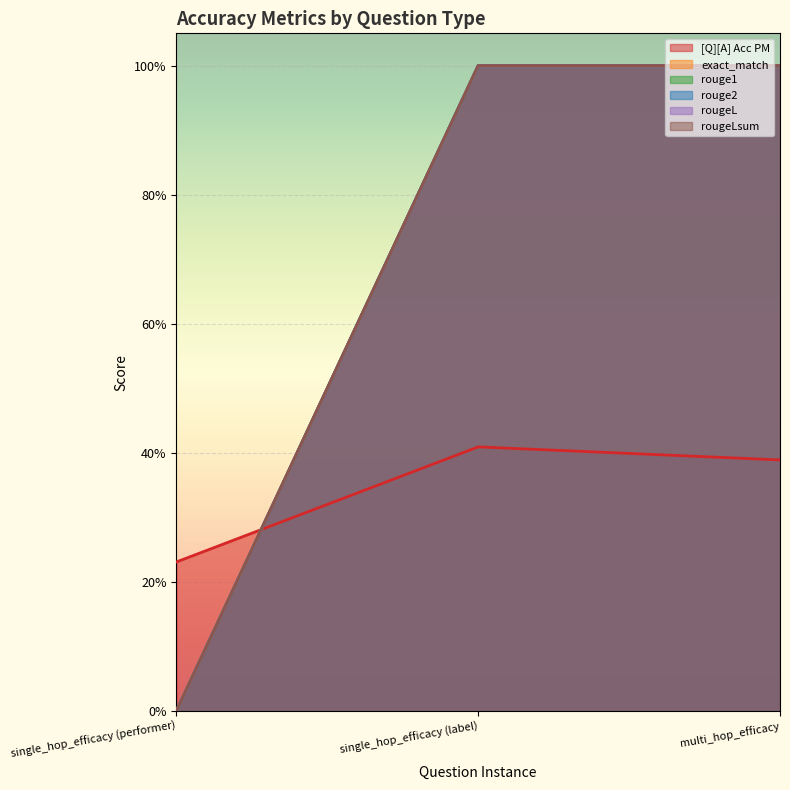

Reading left to right, extract all data points from this chart.

[Q][A] Acc PM: single_hop_efficacy (performer)=0.2	single_hop_efficacy (label)=0.4	multi_hop_efficacy=0.4
exact_match: single_hop_efficacy (performer)=0.0	single_hop_efficacy (label)=1.0	multi_hop_efficacy=1.0
rouge1: single_hop_efficacy (performer)=0.0	single_hop_efficacy (label)=1.0	multi_hop_efficacy=1.0
rouge2: single_hop_efficacy (performer)=0.0	single_hop_efficacy (label)=1.0	multi_hop_efficacy=1.0
rougeL: single_hop_efficacy (performer)=0.0	single_hop_efficacy (label)=1.0	multi_hop_efficacy=1.0
rougeLsum: single_hop_efficacy (performer)=0.0	single_hop_efficacy (label)=1.0	multi_hop_efficacy=1.0